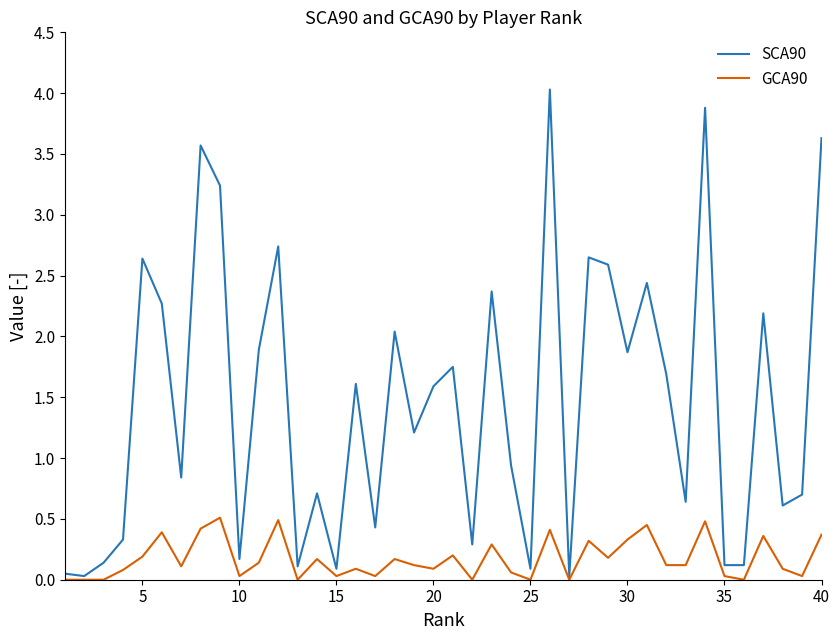

Rank the series by their maximum value, from lowest to highest.

GCA90, SCA90